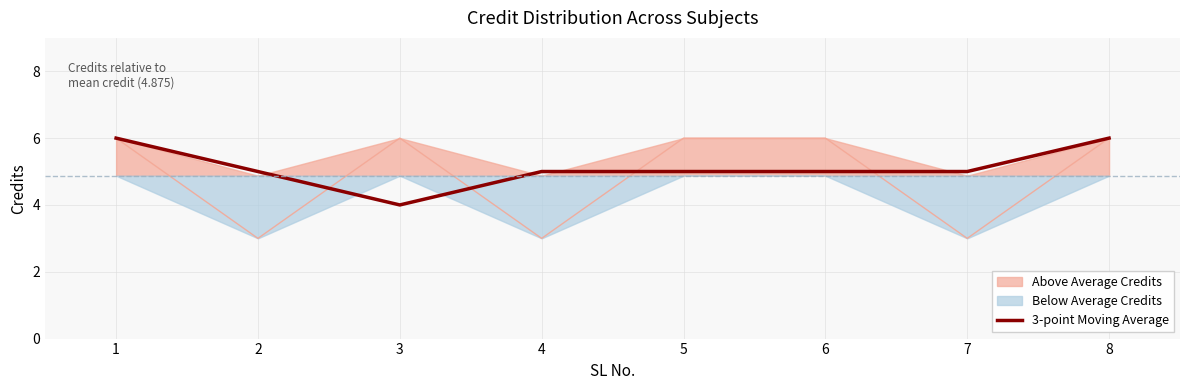

Reading right to left, transcribe all the data shown in this chart.

8=6	7=5	6=5	5=5	4=5	3=4	2=5	1=6